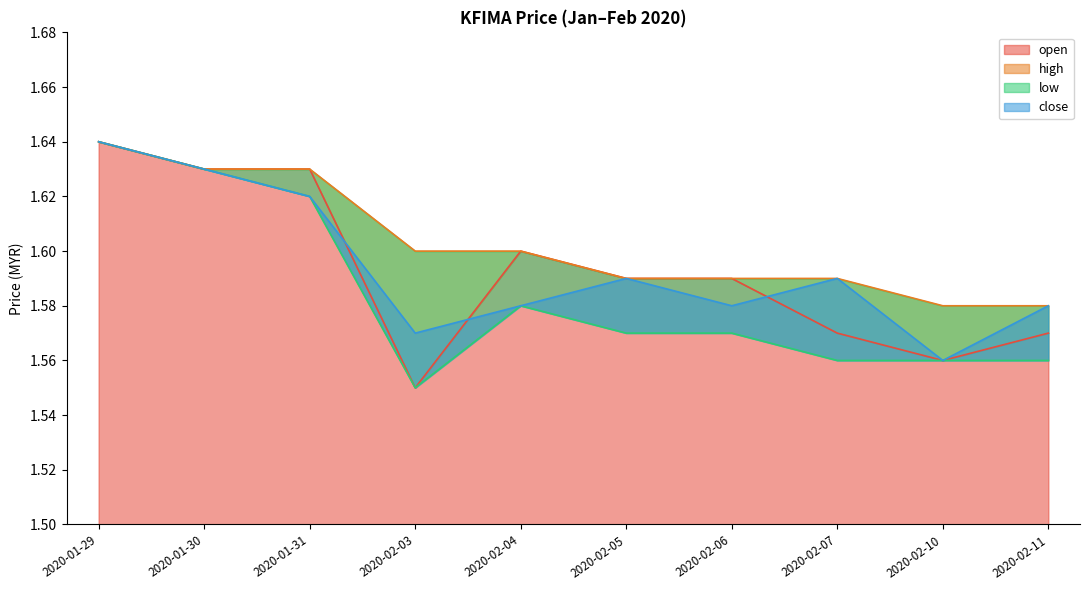

True or false: low and high cross at least once.

False